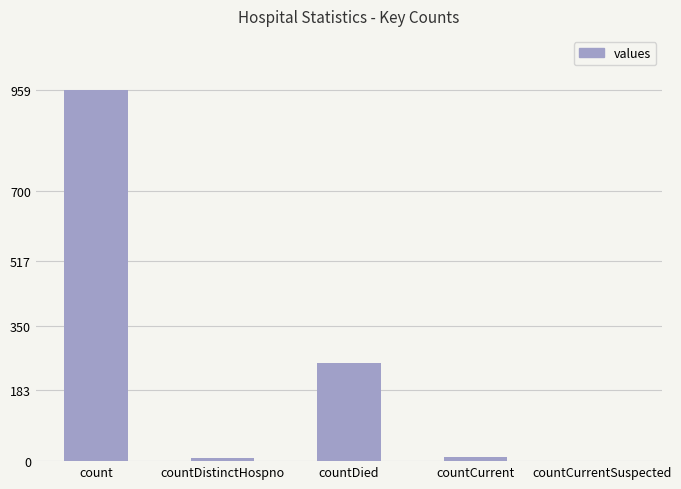

Count the number of categories in the chart.

5